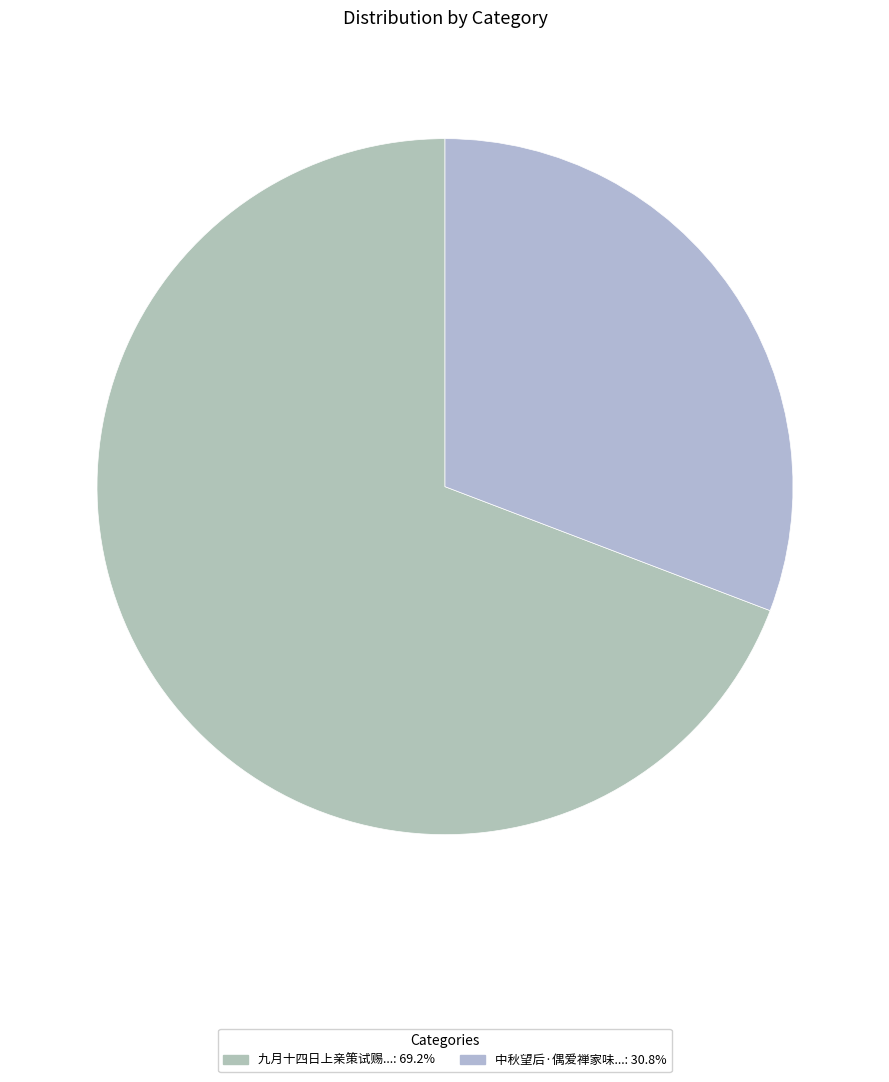

Count the number of slices in the pie.

2